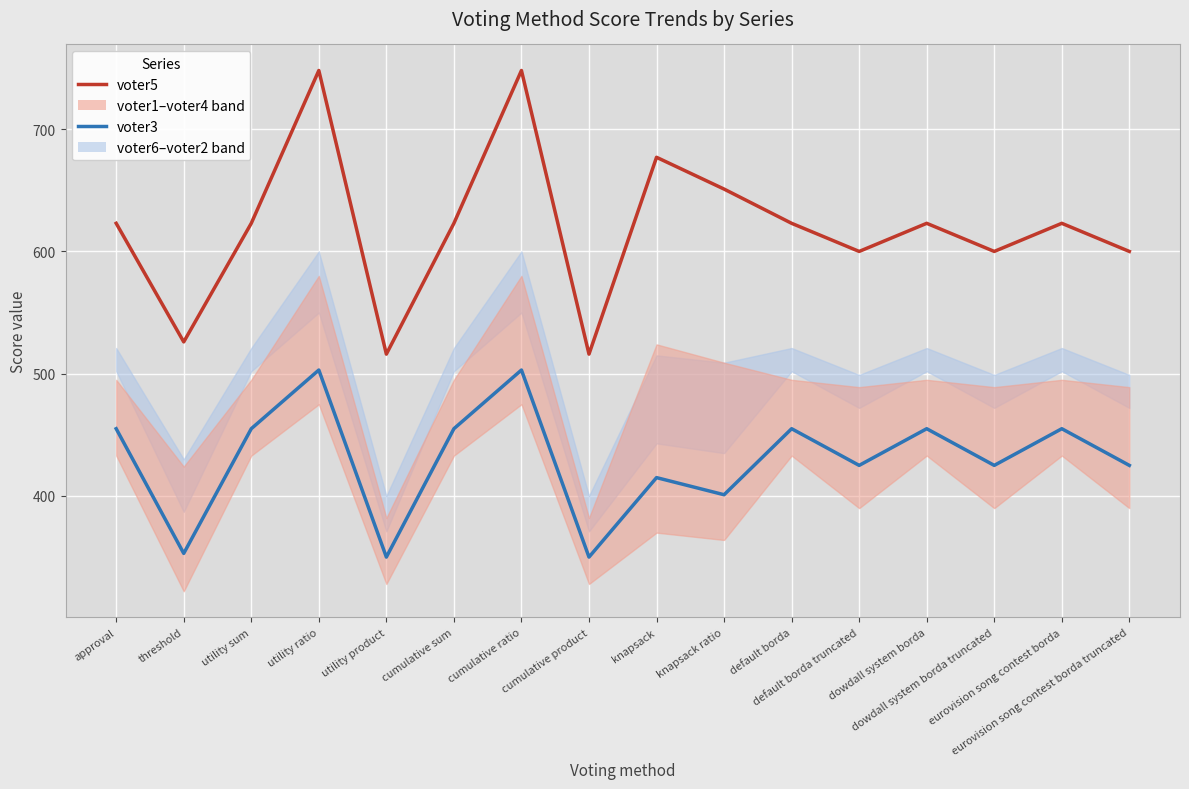

In voter3 (center), how many points are higher than both neighbors (excluding endpoints)?

6